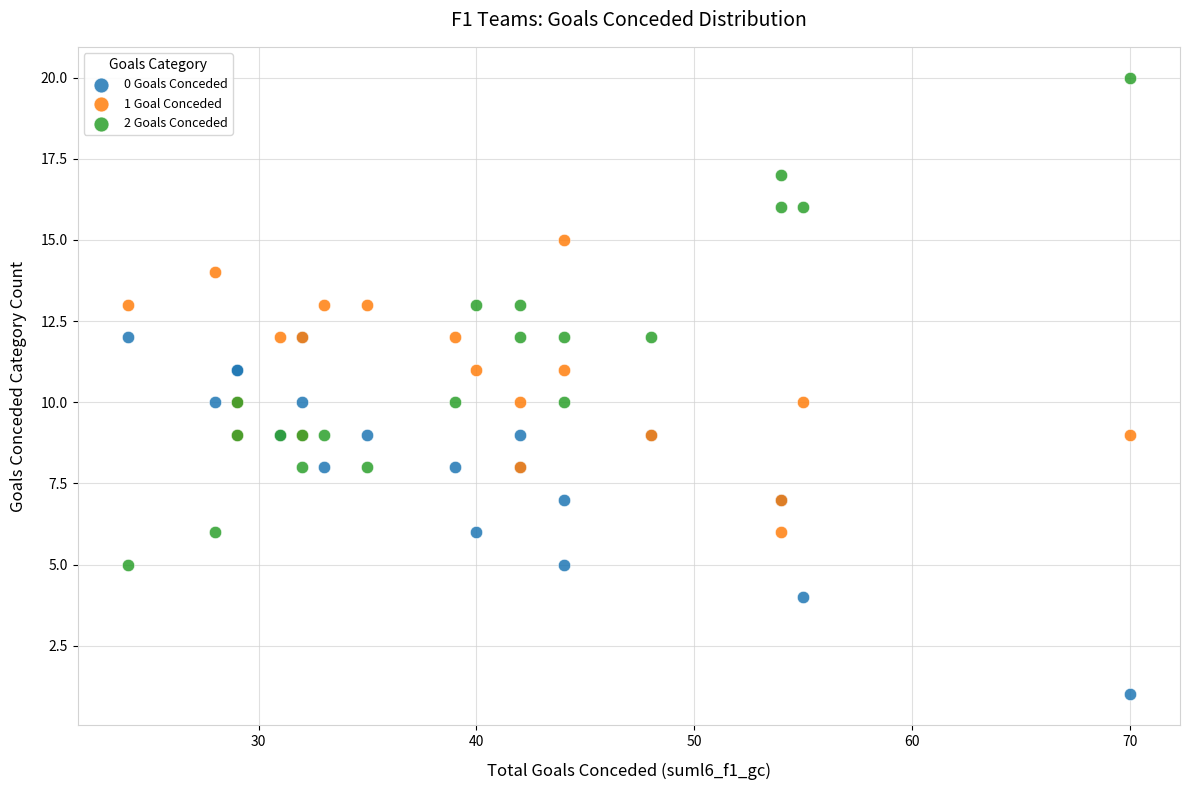

Which series has the largest Y range (max minus min)?

2 Goals Conceded